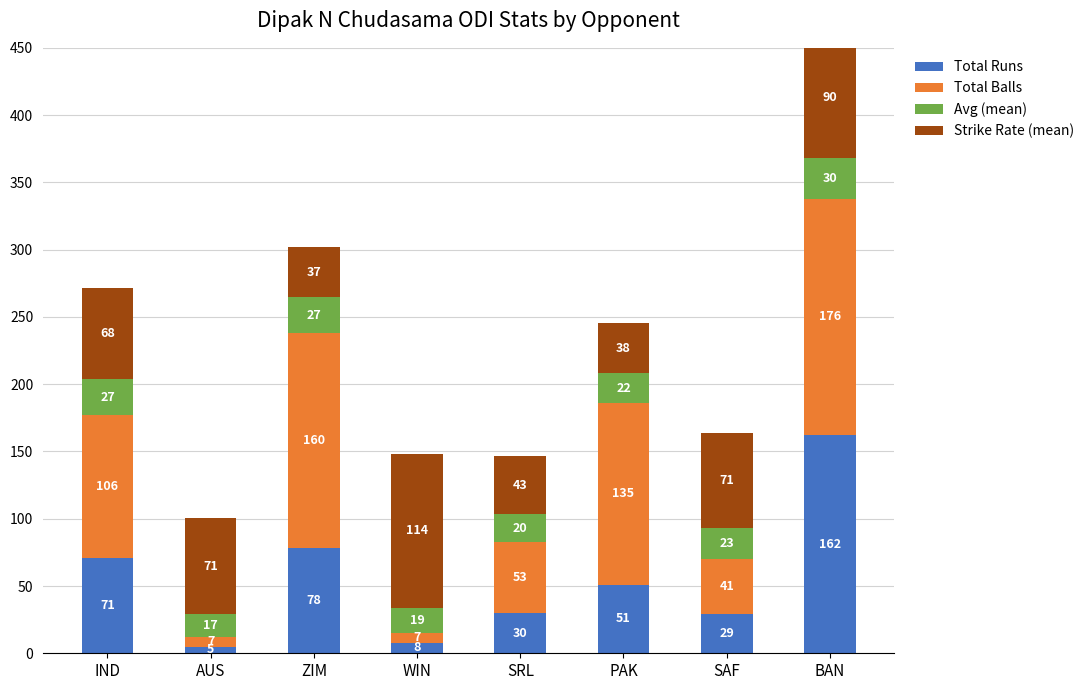

Between SRL and IND, which is larger?

IND